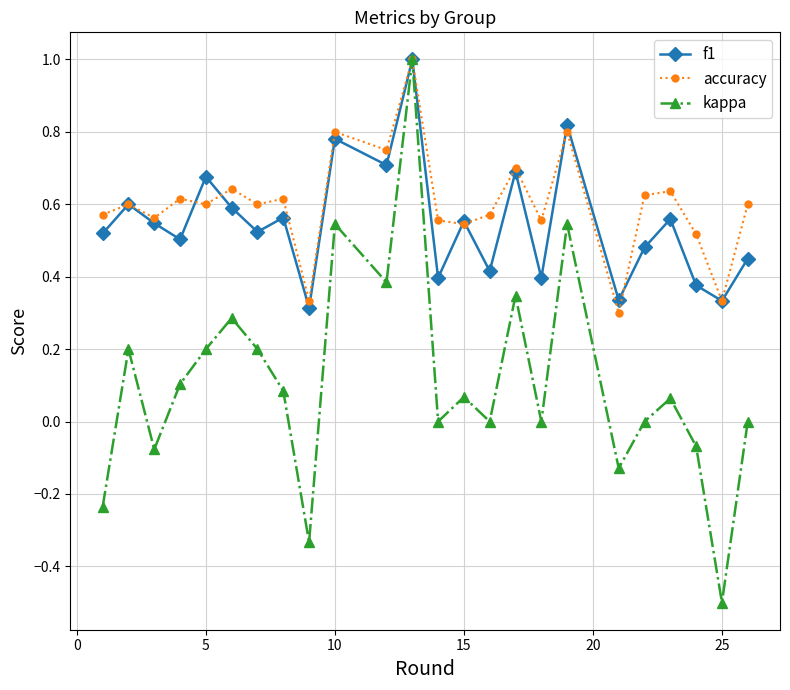

What is the highest value of the accuracy series?

1.0